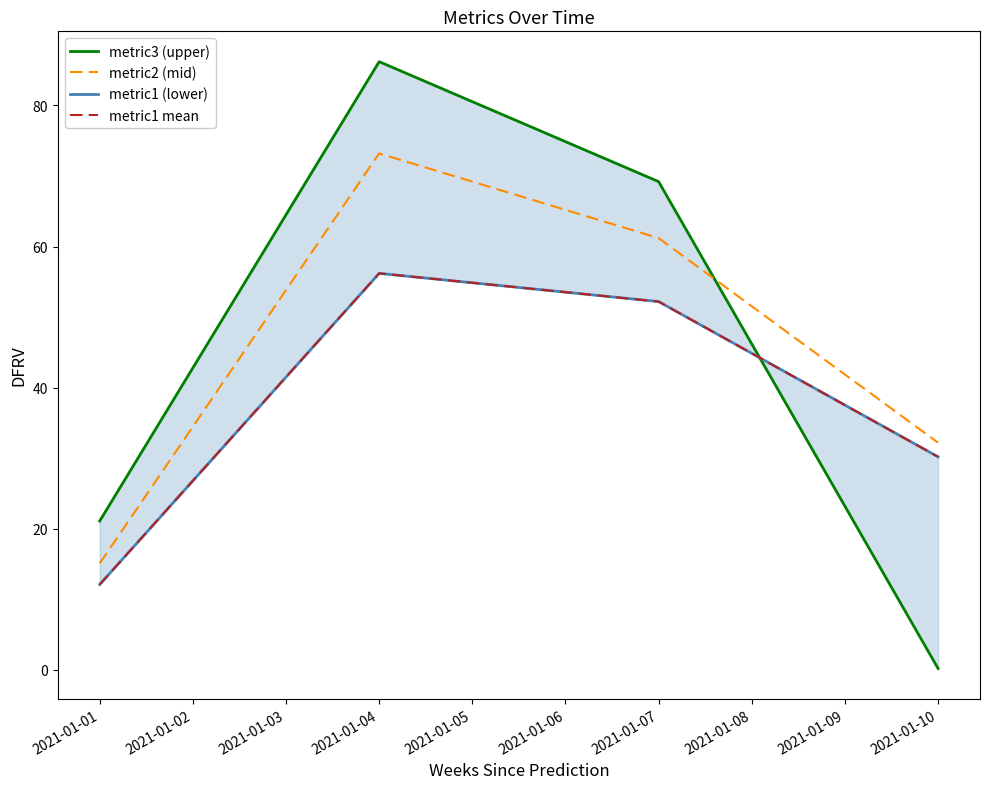

What is the maximum value for metric2 (mid)?

73.2